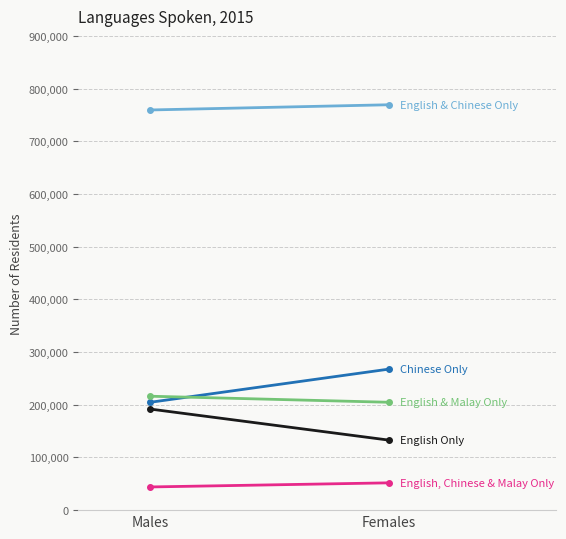

Which category has the highest value across all series?

Females